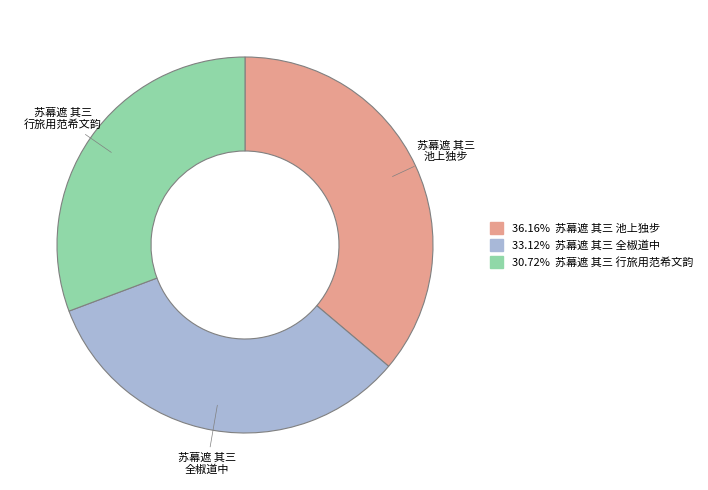

Is it true that 苏幕遮 其三 全椒道中 is 33% of the pie?

True